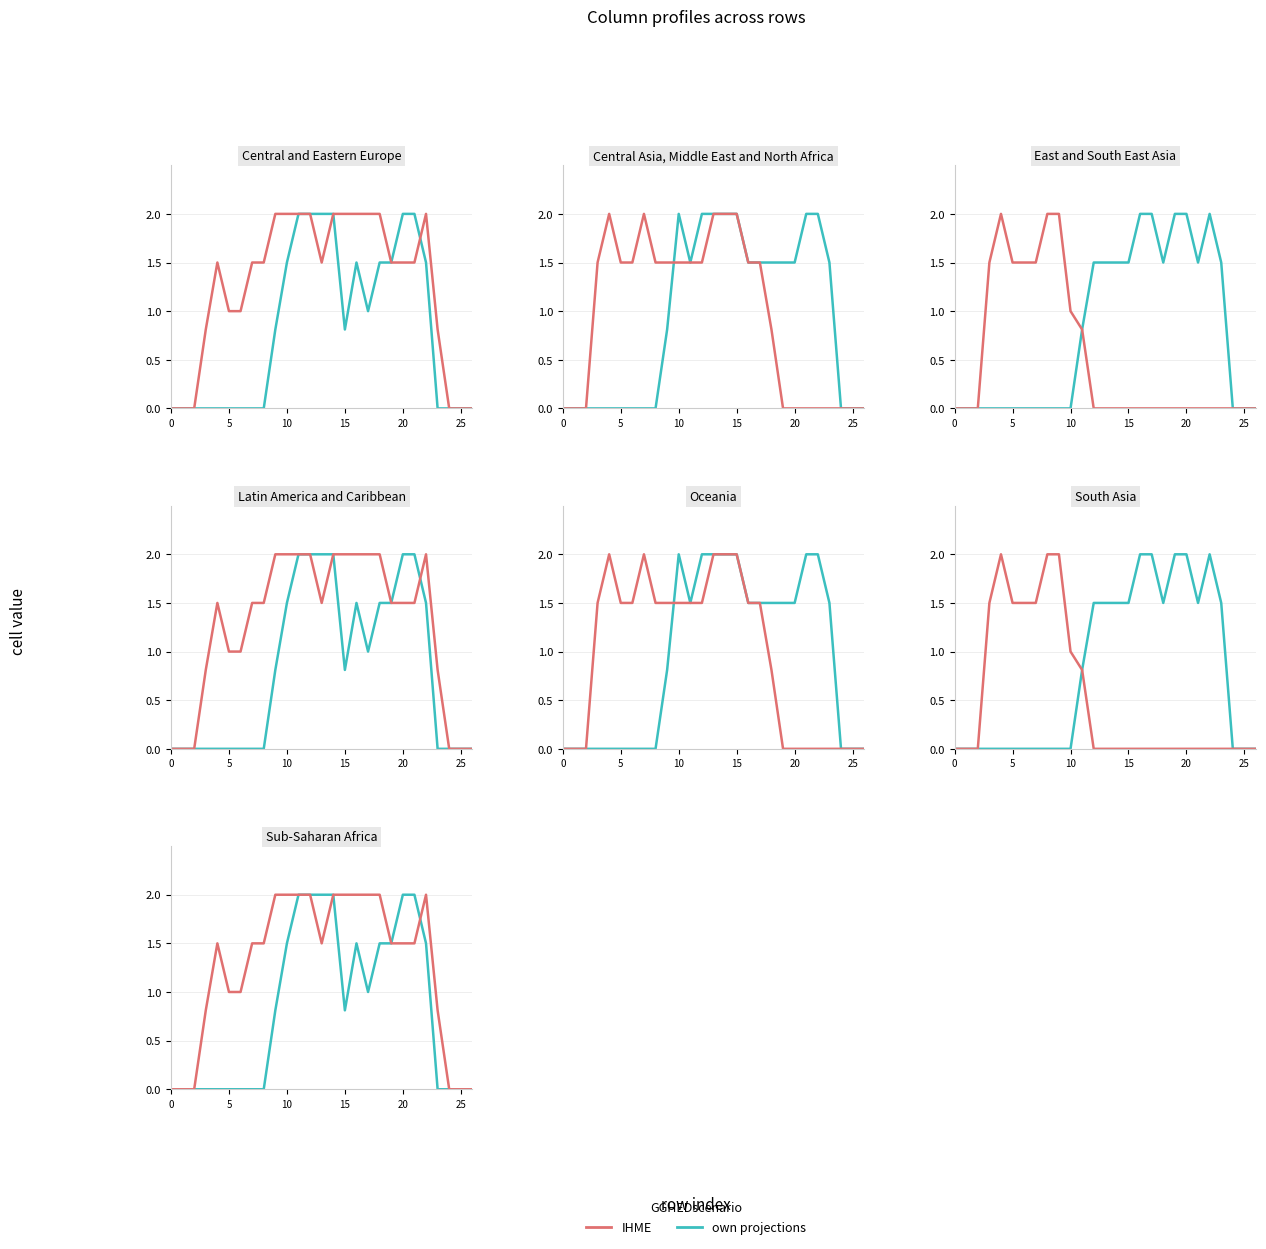

What is the average value of the own projections series?

0.8